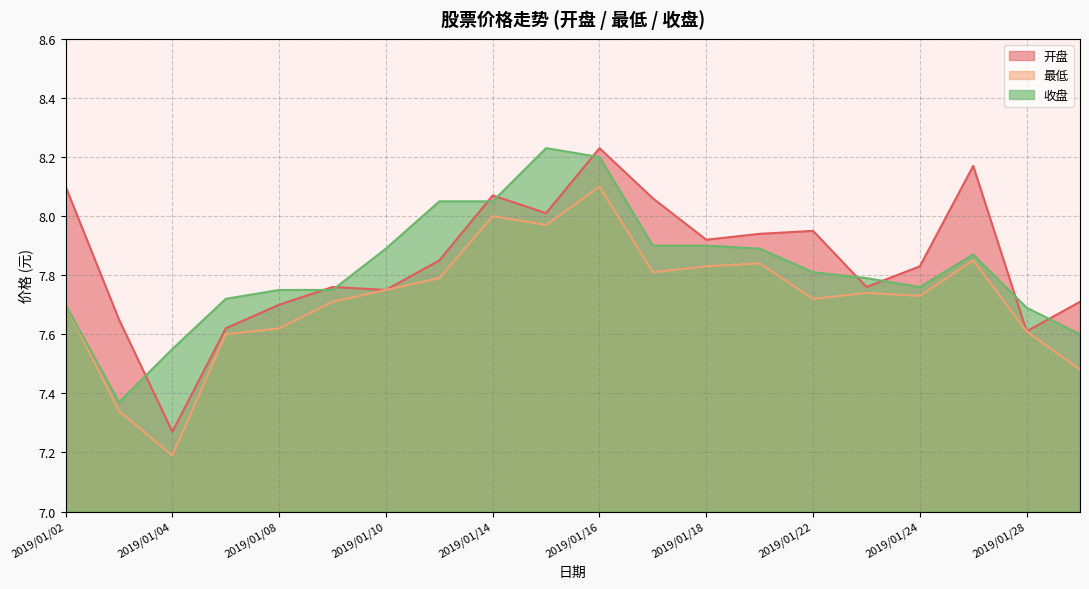

Is it true that 开盘 equals 4.8 at 2019/01/21?

False